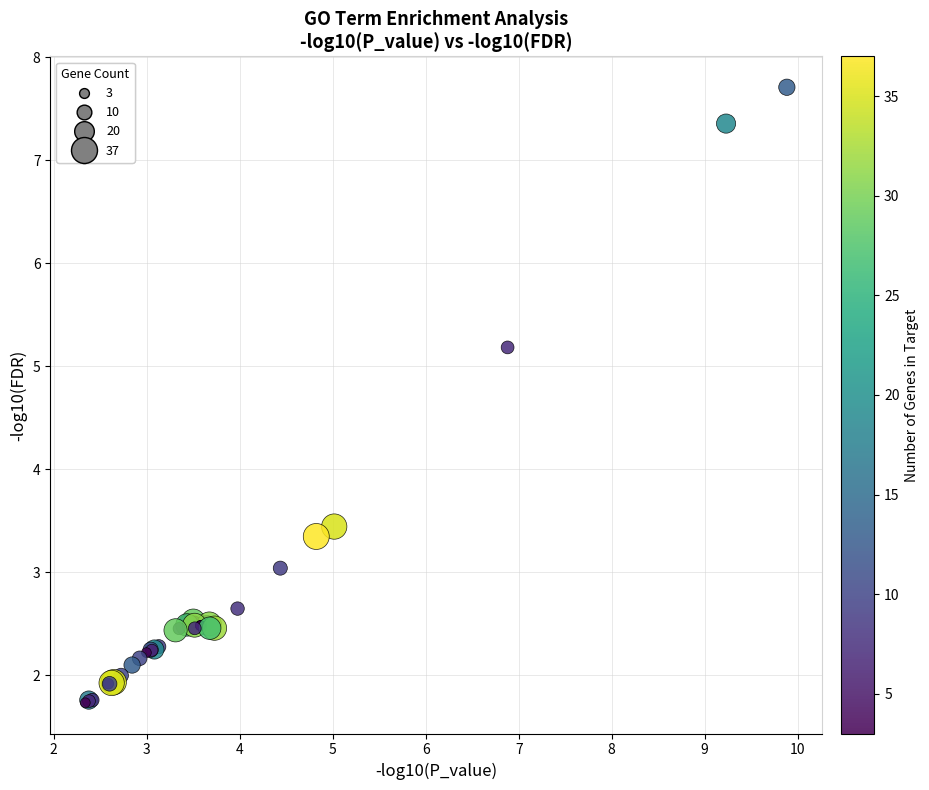

What Y value in the scatter plot is closest to 4?

3.4